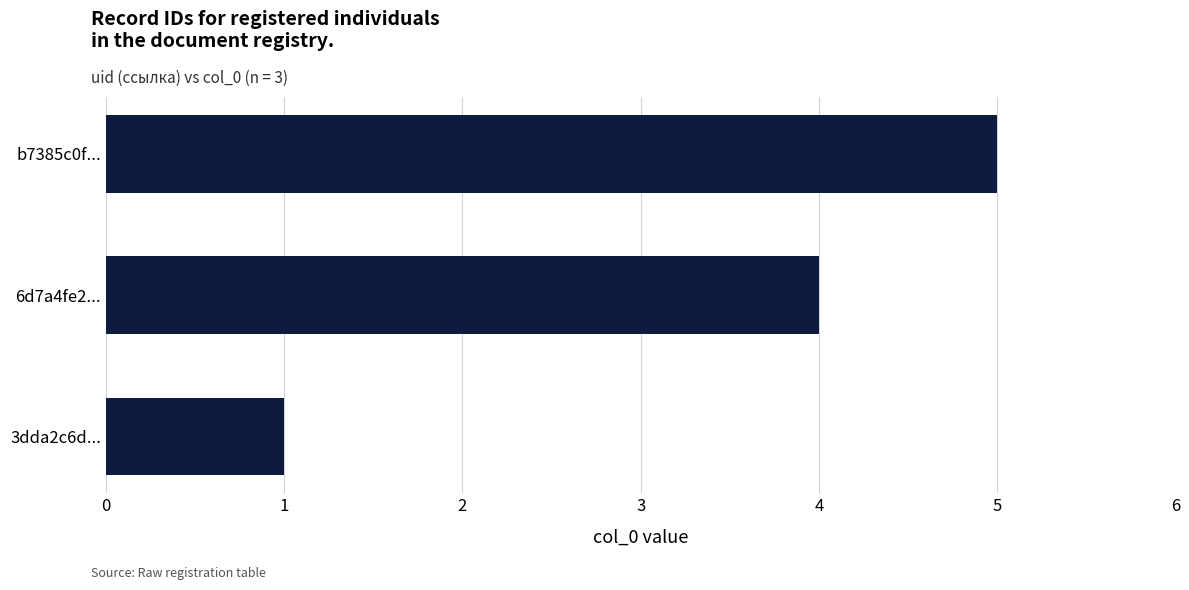

Which label corresponds to the smallest value in the chart?

3dda2c6d...